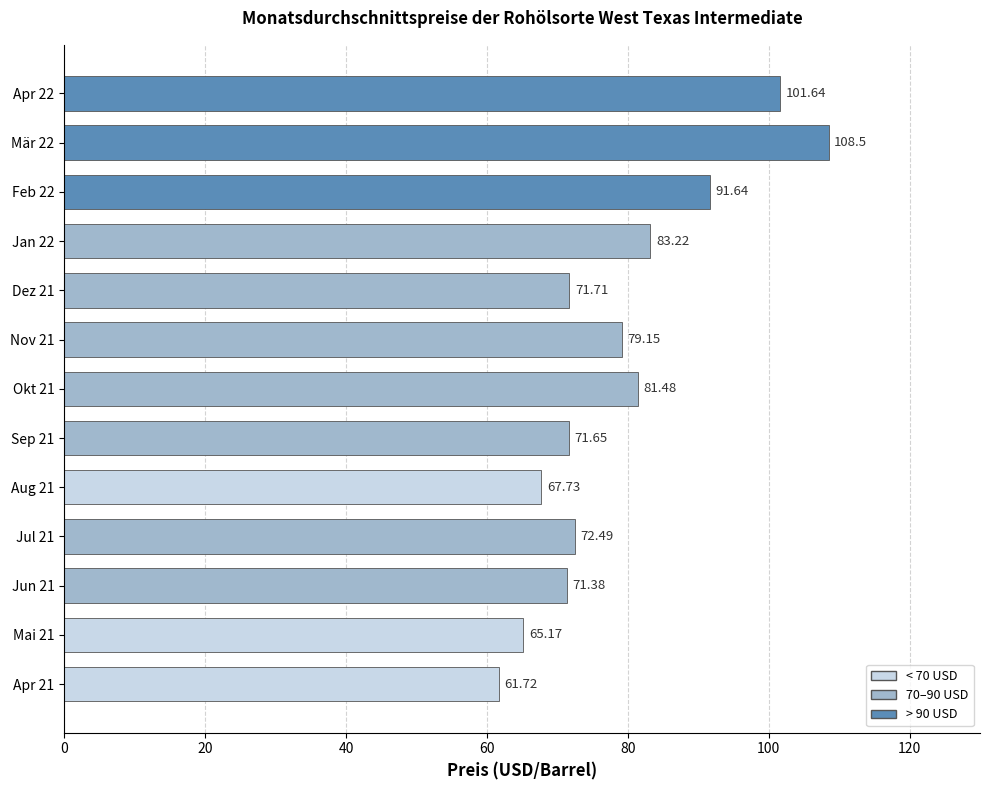

List the labels in order of value, smallest first.

Apr 21, Mai 21, Aug 21, Jun 21, Sep 21, Dez 21, Jul 21, Nov 21, Okt 21, Jan 22, Feb 22, Apr 22, Mär 22